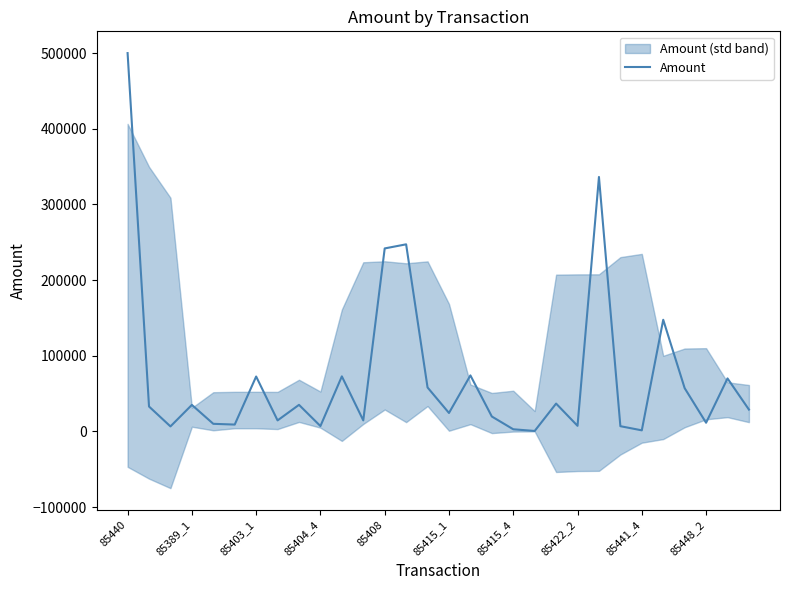

What is the smallest value displayed?

558.2